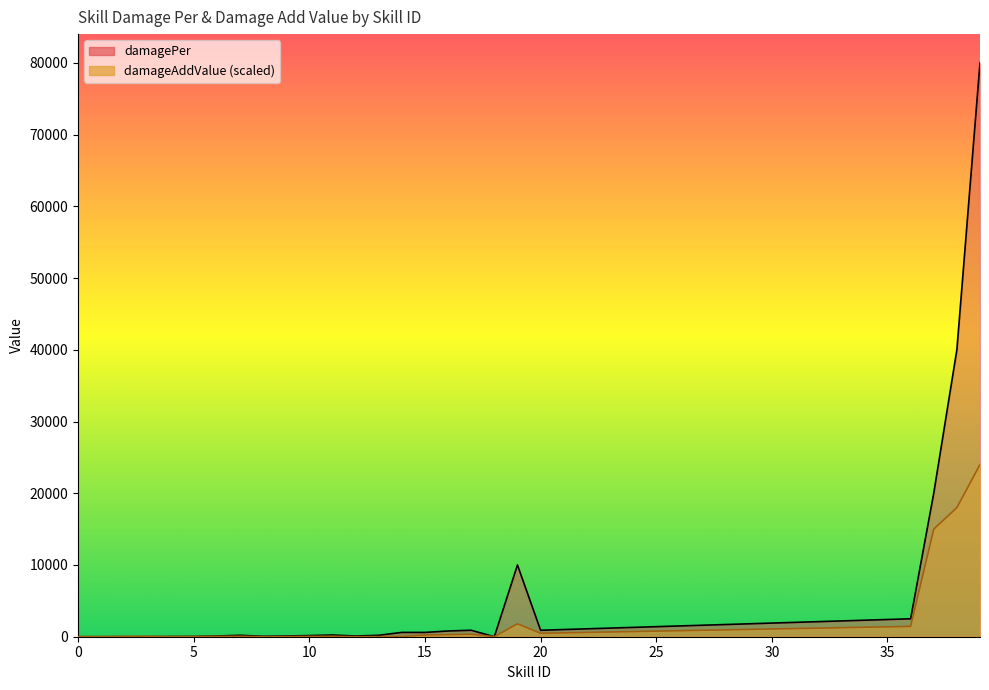

Is the value of damagePer at 4 greater than the value of damageAddValue at 39?

No